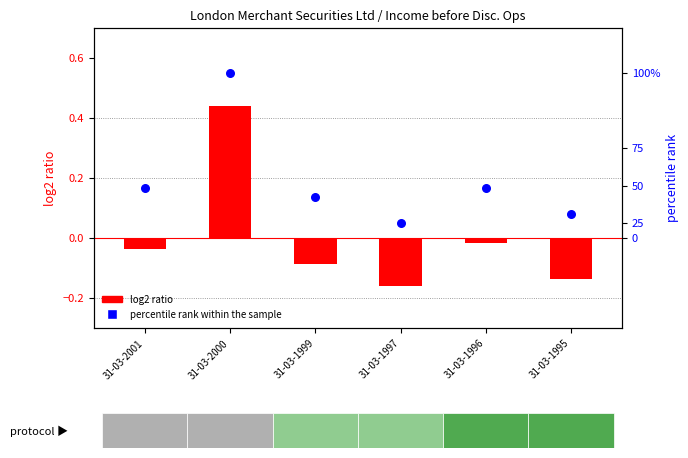

At how many categories does at least one series exceed 0?

6